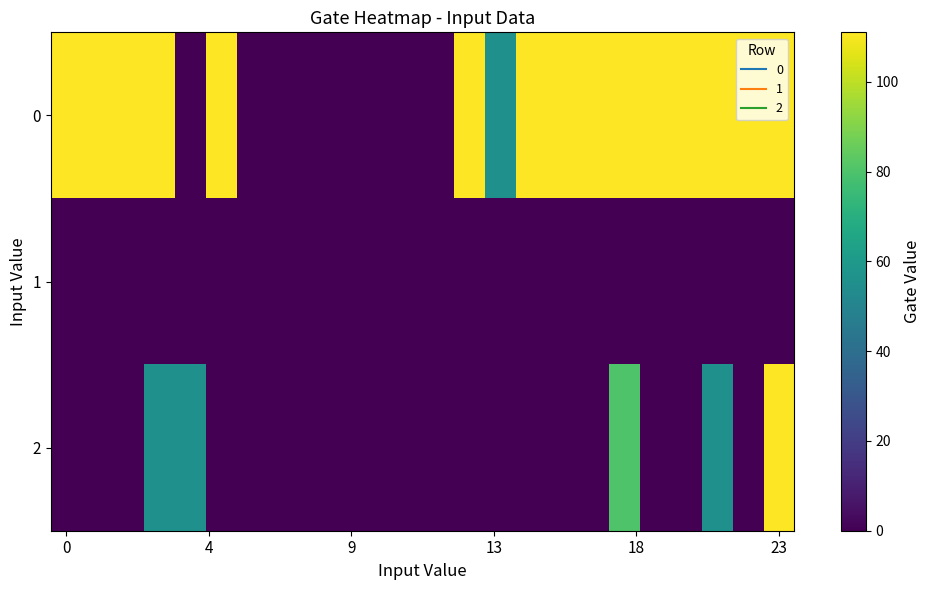

How many data points does each series have?

24